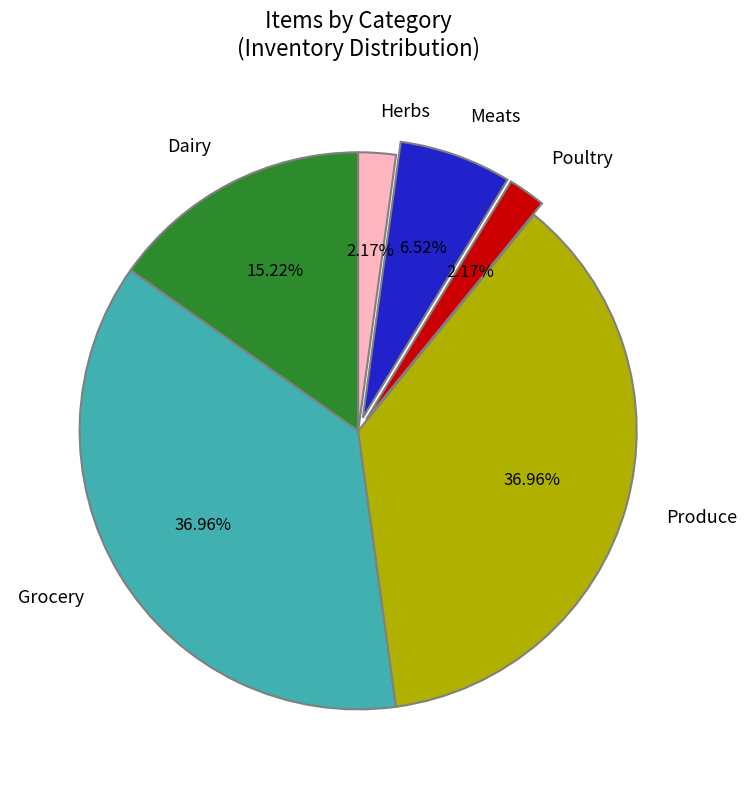

To the nearest percent, what is the average slice percentage?

17%